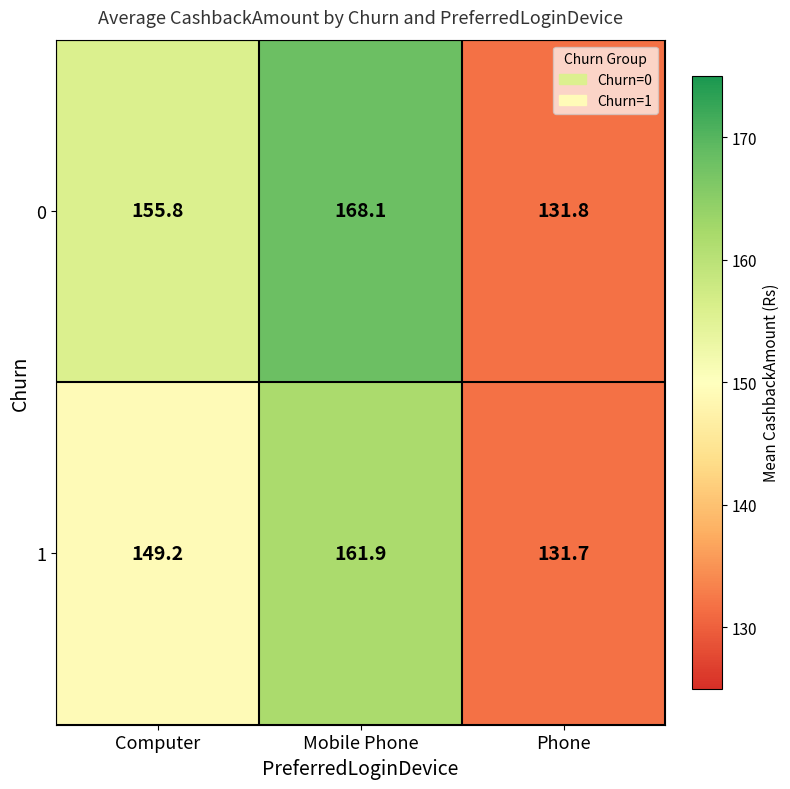

Reading right to left, list all the values displayed in this chart.

0: 131.8	168.1	155.8
1: 131.7	161.9	149.2